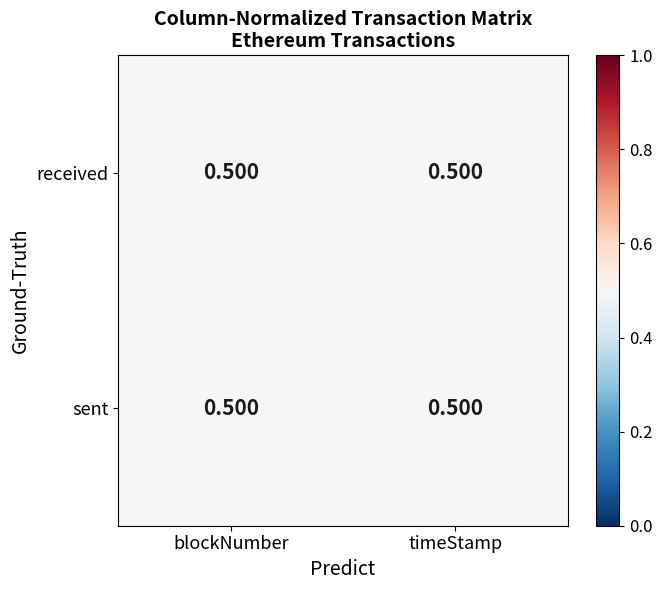

Which has a higher value, timeStamp or blockNumber?

timeStamp